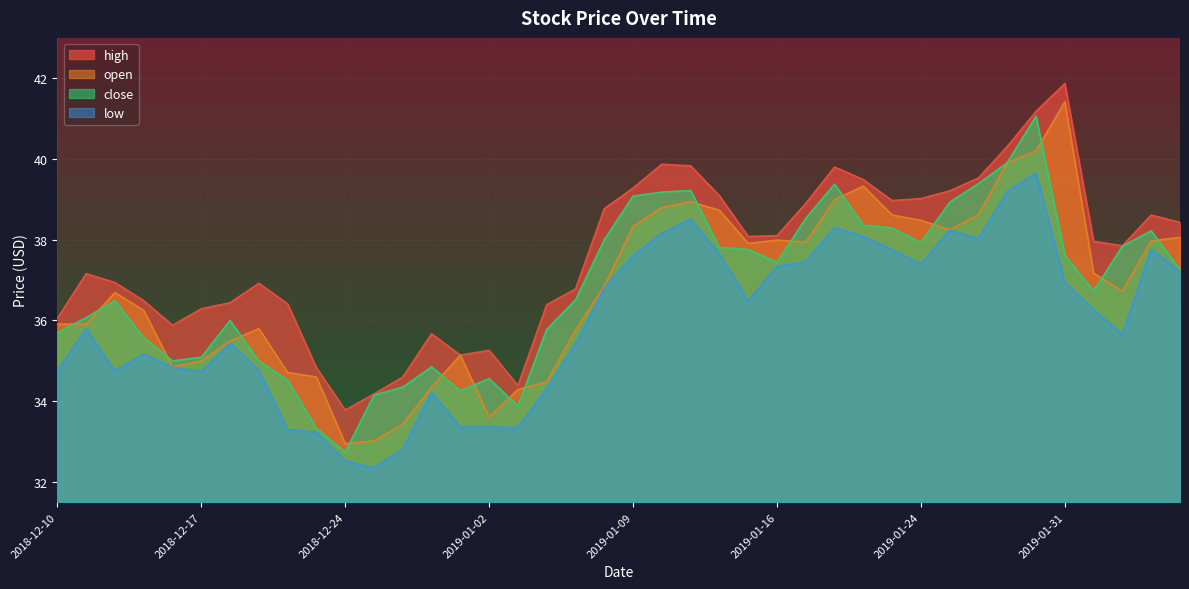

Reading left to right, transcribe all the data shown in this chart.

high: 2018-12-10=36.0	2018-12-11=37.2	2018-12-12=36.9	2018-12-13=36.5	2018-12-14=35.9	2018-12-17=36.3	2018-12-18=36.4	2018-12-19=36.9	2018-12-20=36.4	2018-12-21=34.8	2018-12-24=33.8	2018-12-26=34.2	2018-12-27=34.6	2018-12-28=35.7	2018-12-31=35.1	2019-01-02=35.3	2019-01-03=34.4	2019-01-04=36.4	2019-01-07=36.8	2019-01-08=38.8	2019-01-09=39.3	2019-01-10=39.9	2019-01-11=39.8	2019-01-14=39.1	2019-01-15=38.1	2019-01-16=38.1	2019-01-17=38.9	2019-01-18=39.8	2019-01-22=39.5	2019-01-23=39.0	2019-01-24=39.0	2019-01-25=39.2	2019-01-28=39.5	2019-01-29=40.3	2019-01-30=41.2	2019-01-31=41.9	2019-02-01=38.0	2019-02-04=37.9	2019-02-05=38.6	2019-02-06=38.4
open: 2018-12-10=35.9	2018-12-11=35.9	2018-12-12=36.7	2018-12-13=36.2	2018-12-14=34.9	2018-12-17=35.0	2018-12-18=35.5	2018-12-19=35.8	2018-12-20=34.7	2018-12-21=34.6	2018-12-24=33.0	2018-12-26=33.0	2018-12-27=33.4	2018-12-28=34.4	2018-12-31=35.1	2019-01-02=33.6	2019-01-03=34.3	2019-01-04=34.5	2019-01-07=35.8	2019-01-08=36.9	2019-01-09=38.3	2019-01-10=38.8	2019-01-11=38.9	2019-01-14=38.7	2019-01-15=37.9	2019-01-16=38.0	2019-01-17=37.9	2019-01-18=39.0	2019-01-22=39.3	2019-01-23=38.6	2019-01-24=38.5	2019-01-25=38.2	2019-01-28=38.6	2019-01-29=39.9	2019-01-30=40.2	2019-01-31=41.4	2019-02-01=37.2	2019-02-04=36.7	2019-02-05=38.0	2019-02-06=38.1
close: 2018-12-10=35.7	2018-12-11=36.1	2018-12-12=36.5	2018-12-13=35.6	2018-12-14=35.0	2018-12-17=35.1	2018-12-18=36.0	2018-12-19=35.0	2018-12-20=34.5	2018-12-21=33.3	2018-12-24=32.7	2018-12-26=34.1	2018-12-27=34.4	2018-12-28=34.9	2018-12-31=34.3	2019-01-02=34.6	2019-01-03=33.9	2019-01-04=35.8	2019-01-07=36.5	2019-01-08=38.0	2019-01-09=39.1	2019-01-10=39.2	2019-01-11=39.2	2019-01-14=37.8	2019-01-15=37.8	2019-01-16=37.4	2019-01-17=38.5	2019-01-18=39.4	2019-01-22=38.4	2019-01-23=38.3	2019-01-24=37.9	2019-01-25=38.9	2019-01-28=39.4	2019-01-29=39.9	2019-01-30=41.1	2019-01-31=37.6	2019-02-01=36.7	2019-02-04=37.8	2019-02-05=38.2	2019-02-06=37.3
low: 2018-12-10=34.7	2018-12-11=35.8	2018-12-12=34.8	2018-12-13=35.2	2018-12-14=34.8	2018-12-17=34.7	2018-12-18=35.4	2018-12-19=34.8	2018-12-20=33.3	2018-12-21=33.2	2018-12-24=32.5	2018-12-26=32.4	2018-12-27=32.8	2018-12-28=34.2	2018-12-31=33.4	2019-01-02=33.4	2019-01-03=33.4	2019-01-04=34.3	2019-01-07=35.4	2019-01-08=36.8	2019-01-09=37.6	2019-01-10=38.2	2019-01-11=38.5	2019-01-14=37.6	2019-01-15=36.5	2019-01-16=37.3	2019-01-17=37.5	2019-01-18=38.3	2019-01-22=38.1	2019-01-23=37.8	2019-01-24=37.4	2019-01-25=38.2	2019-01-28=38.0	2019-01-29=39.2	2019-01-30=39.6	2019-01-31=36.9	2019-02-01=36.3	2019-02-04=35.7	2019-02-05=37.8	2019-02-06=37.2